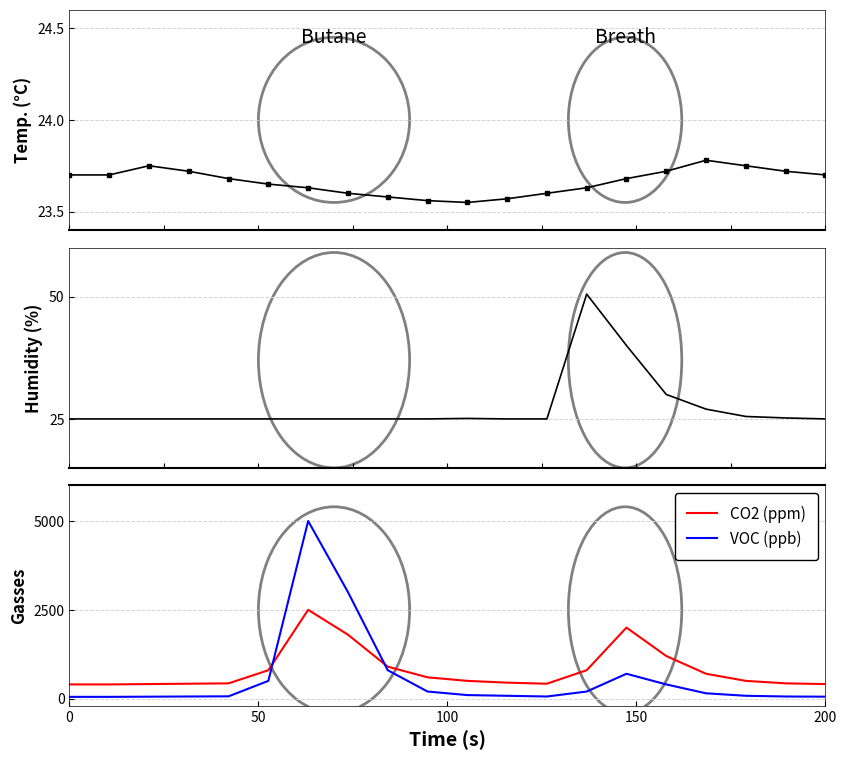

What is the maximum value for VOC (ppb)?

5000